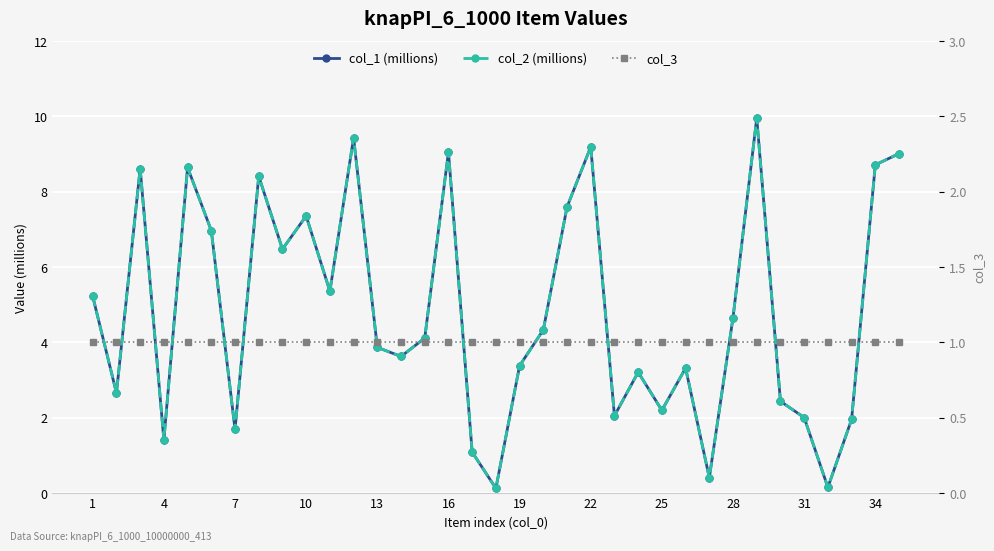

Which series has the largest total across all categories?

col_1 (millions)